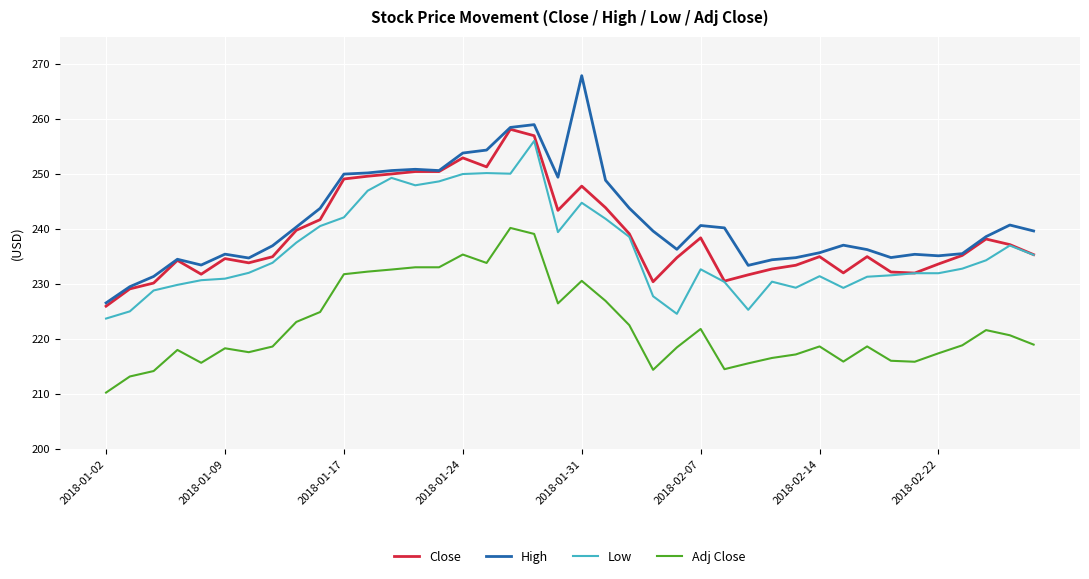

What is the minimum value for Adj Close?

210.3